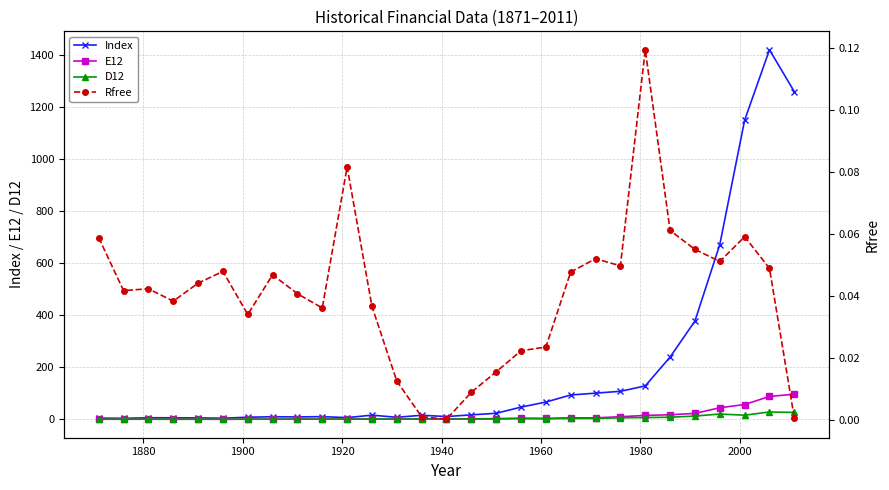

Which series has the widest spread of values?

Index